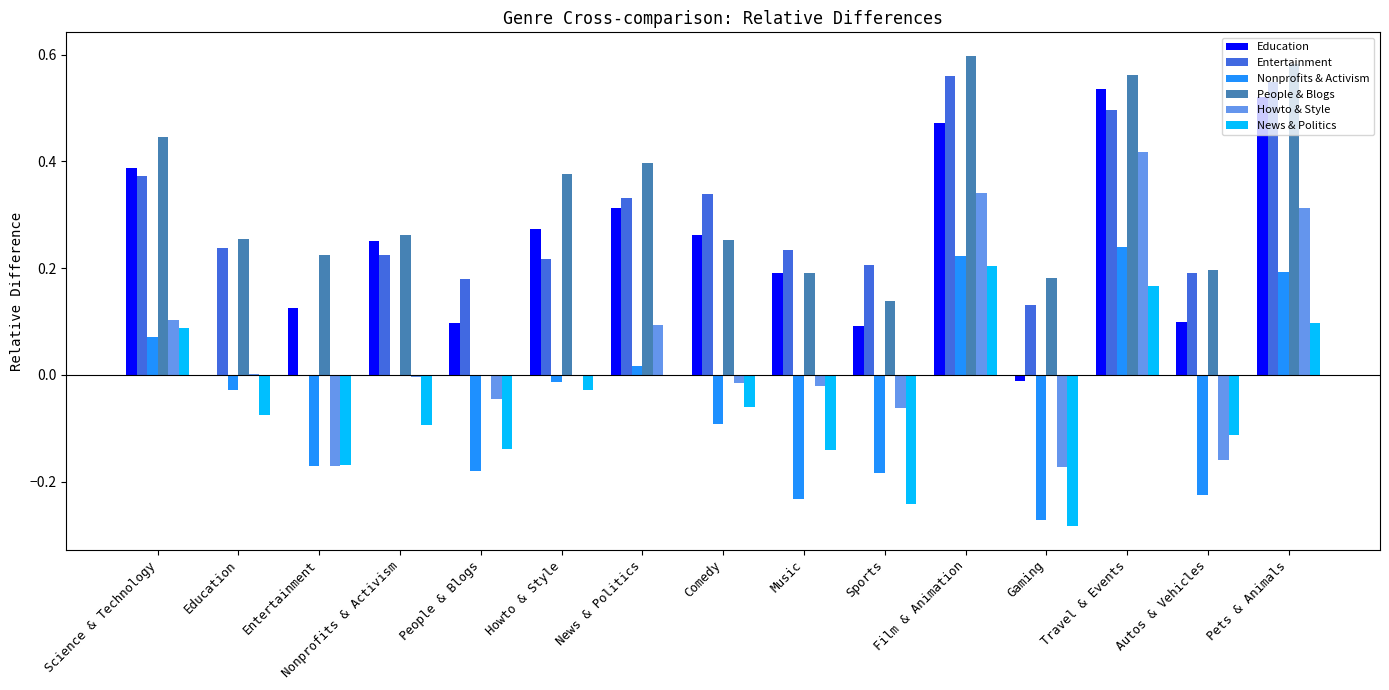

Does the chart contain stacked bars?

No